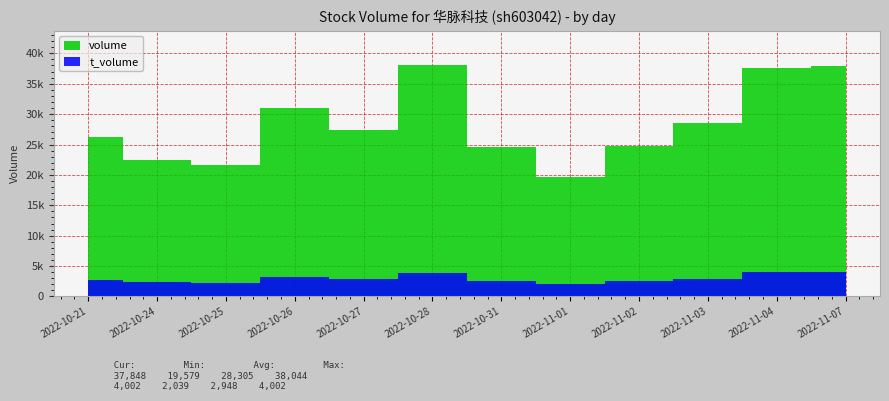

What is the label of the 3rd point from the right?

2022-11-03